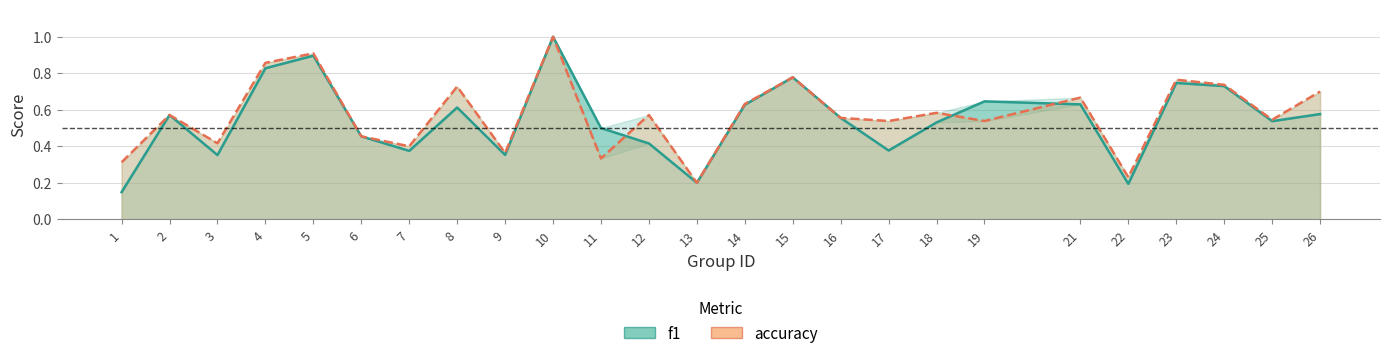

Rank the series by their maximum value, from lowest to highest.

f1, accuracy